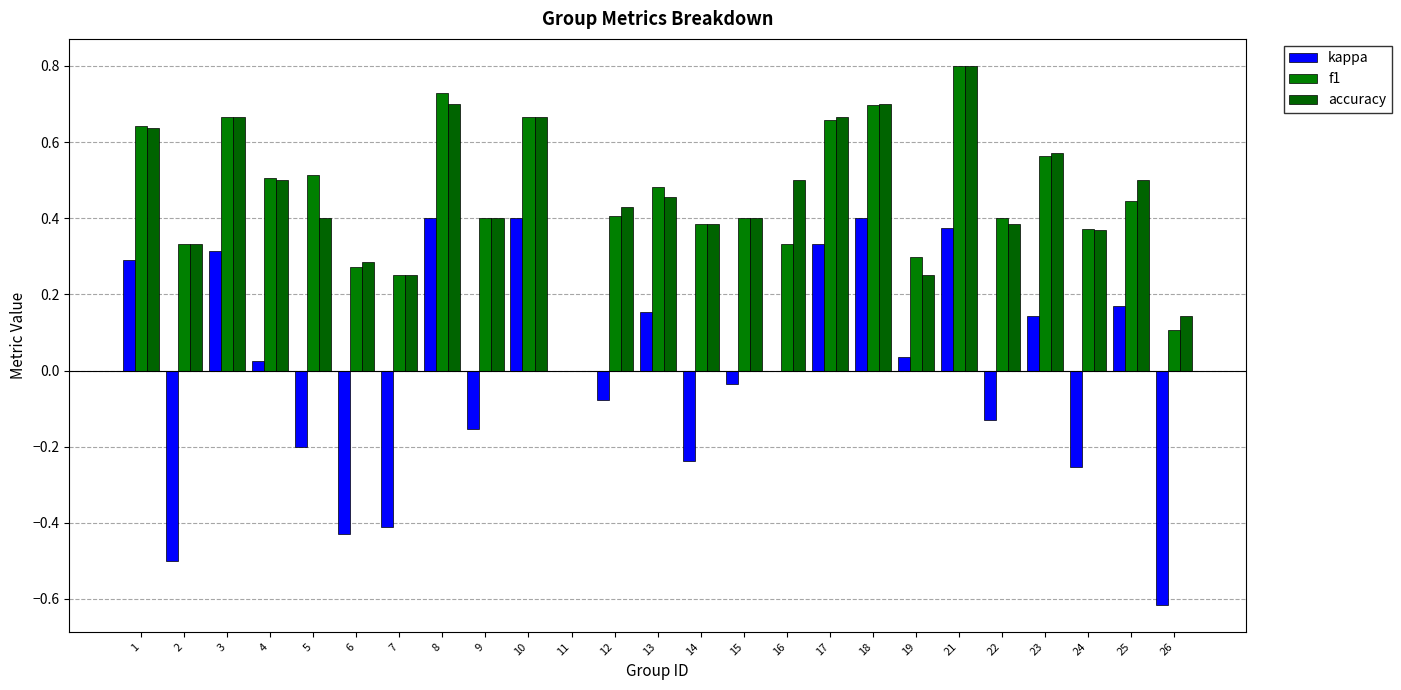

What is the value of the accuracy bar at the 20th from the left?

0.8